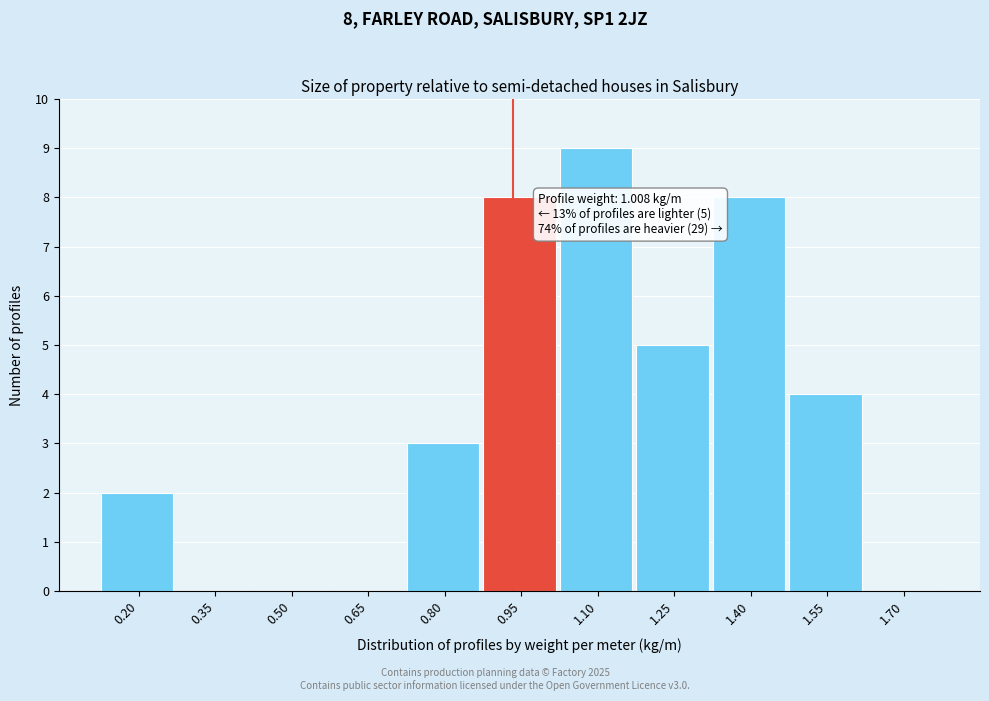

Reading left to right, transcribe all the data shown in this chart.

0.20=2	0.35=0	0.50=0	0.65=0	0.80=3	0.95=8	1.10=9	1.25=5	1.40=8	1.55=4	1.70=0